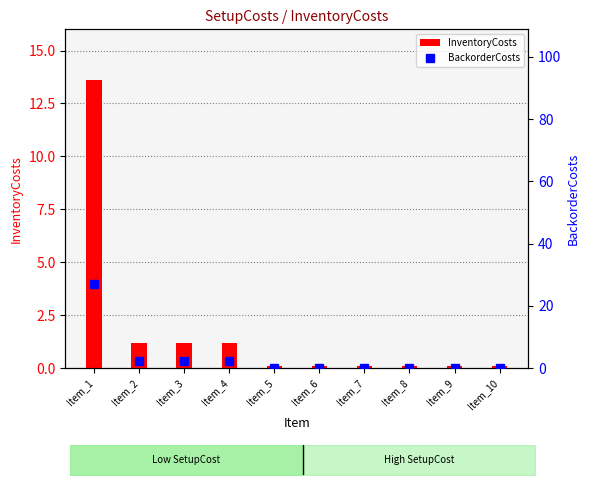

Between Item_2 and Item_9, which series saw the biggest shift?

BackorderCosts